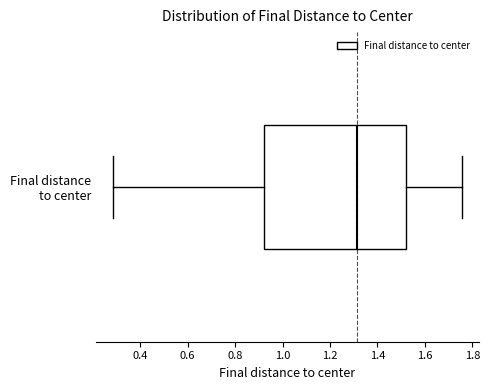

Transcribe this box plot: give where the median line is, the range the box spans, and where the two whiskers end, as read against the x-axis. The values are not printed on the chart, so give them approximately, as read against the axis.

median 1.32, box 0.92 to 1.52, whiskers 0.28 to 1.76